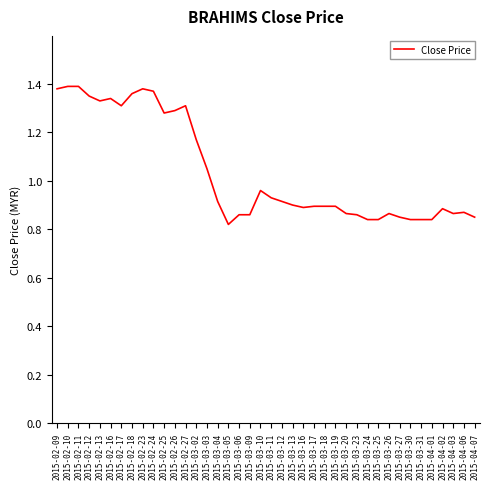

True or false: the data has more than 1 interior local peaks.

True